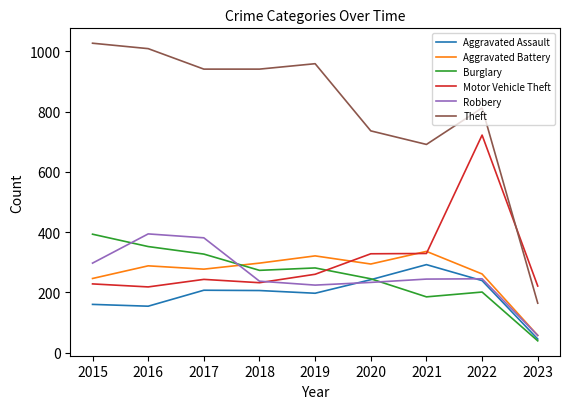

Where does the Robbery series first go above 244?

2015